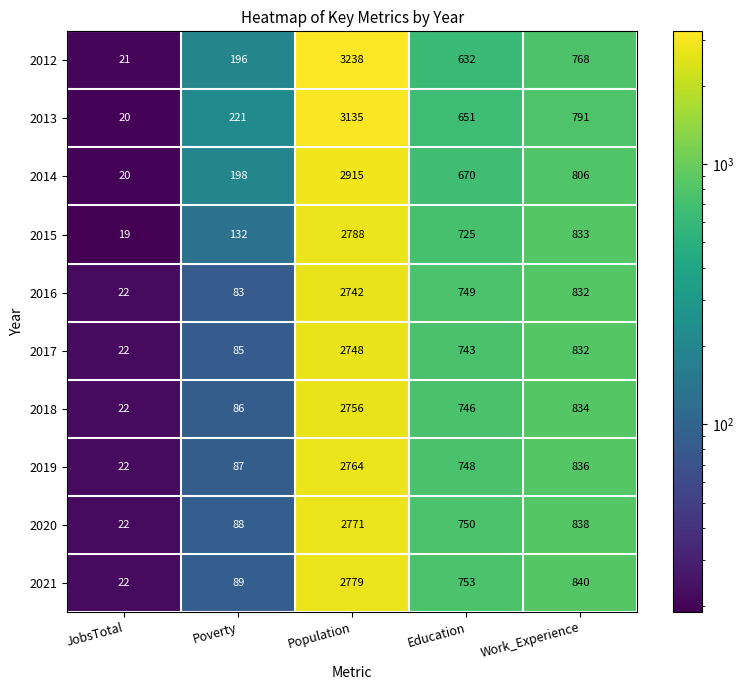

What is the total value across all series at JobsTotal?

212